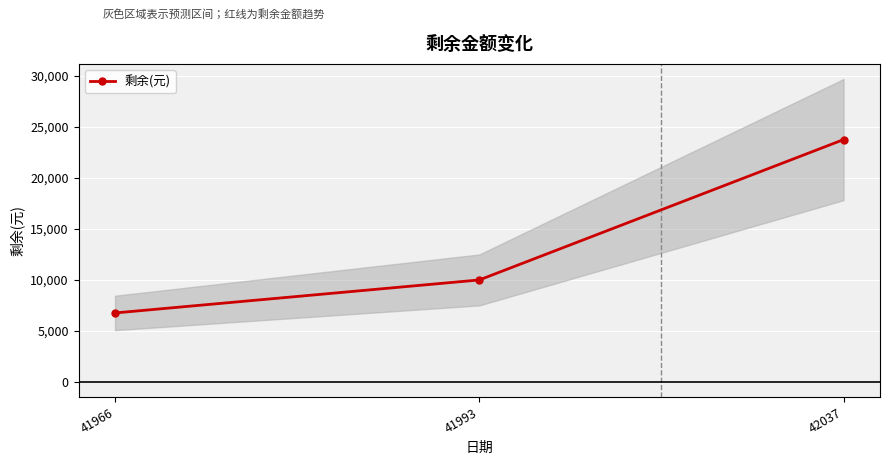

List the labels in order of value, smallest first.

41966, 41993, 42037